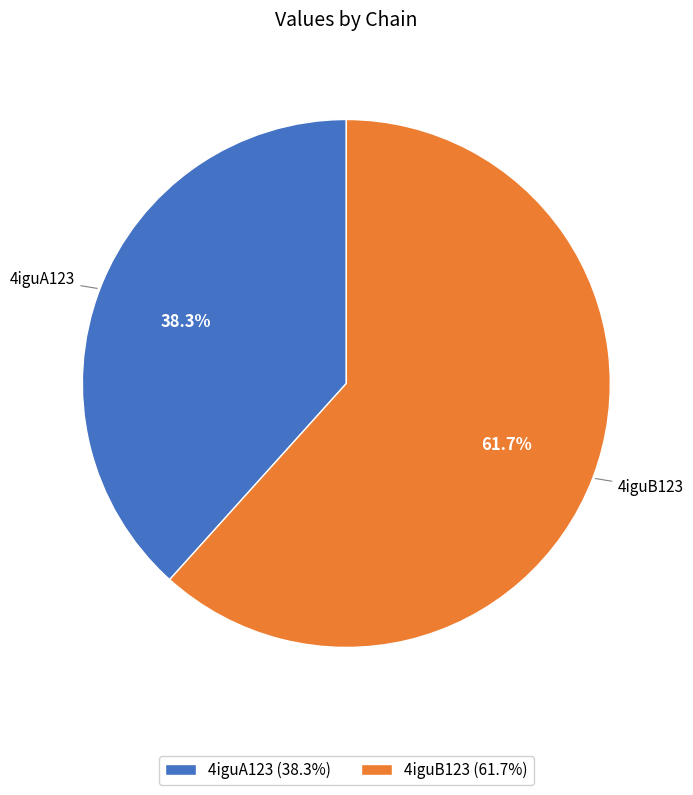

The 4iguB123 slice represents 50% of the pie. True or false?

False